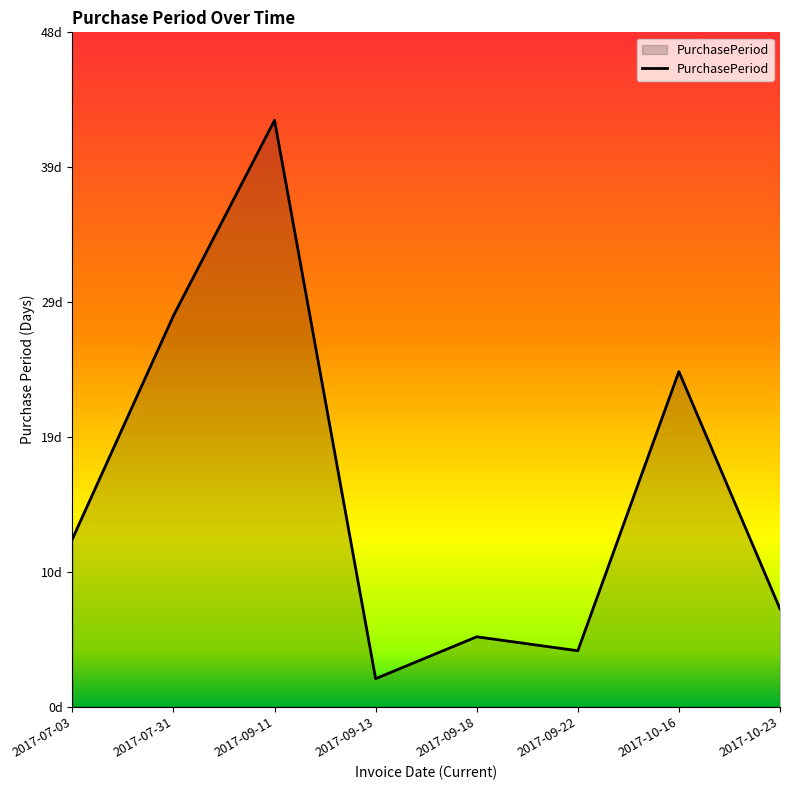

Does the chart have visible grid lines?

No